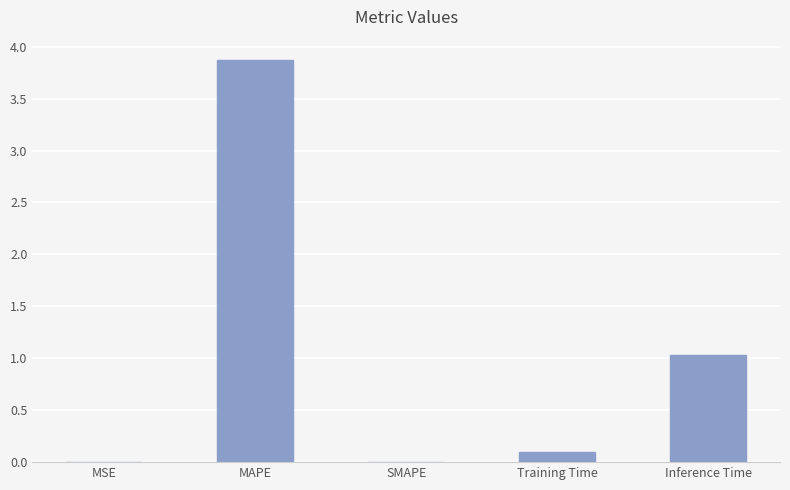

What is the sum of all values?

5.0